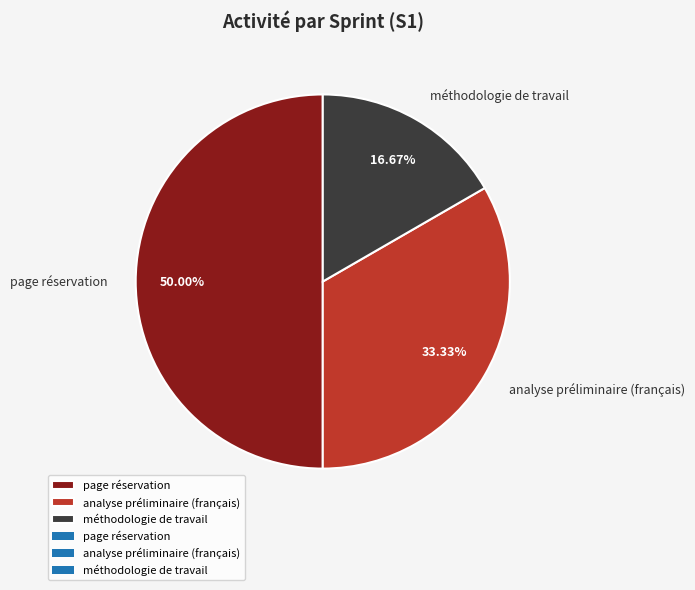

To the nearest percent, what percentage of the pie is page réservation?

50%